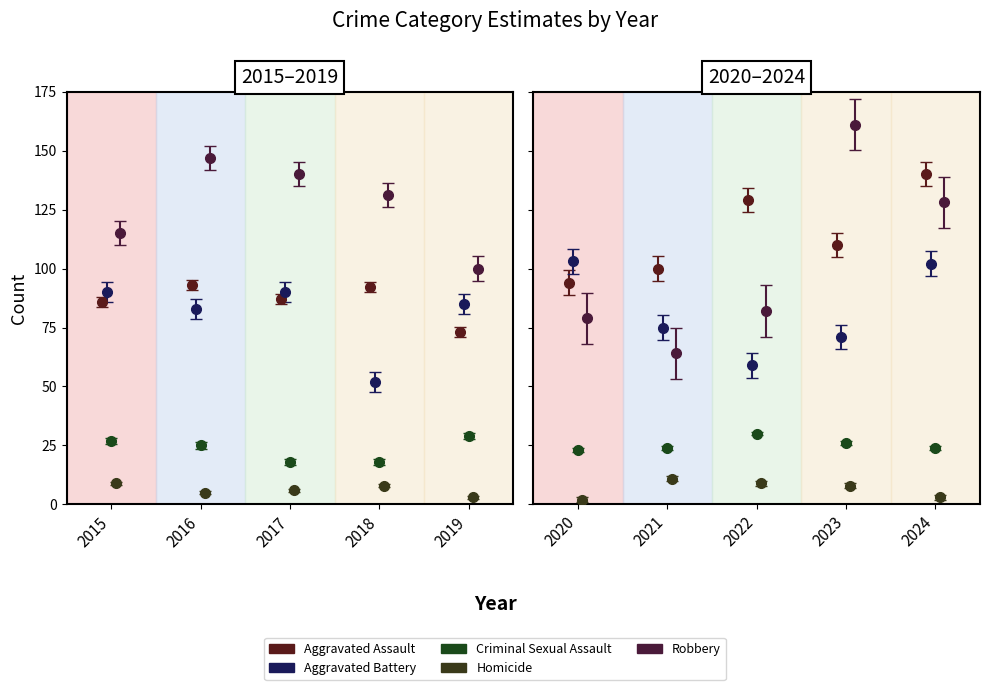

Which series changed the most between 2015 and 2018?

Aggravated Battery